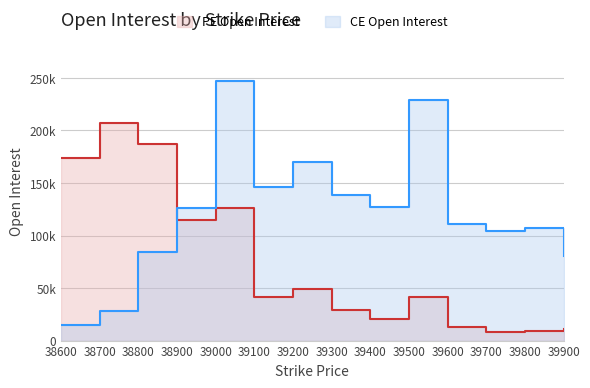

The value of CE Open Interest at 39300 is 41578. True or false?

False